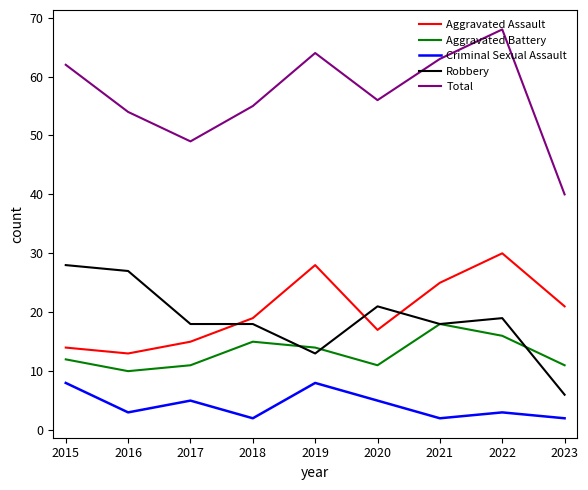

What is the sum of the Aggravated Battery values at 2021 and 2022?

34